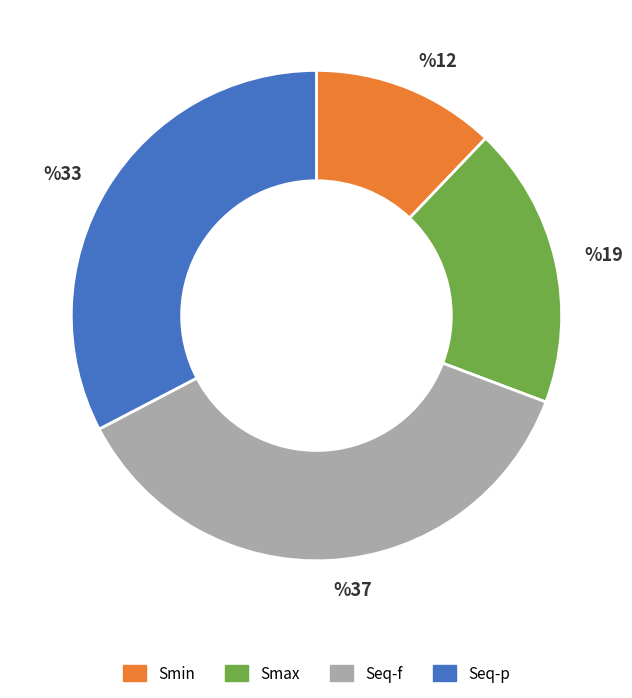

How many segments does this pie chart have?

4